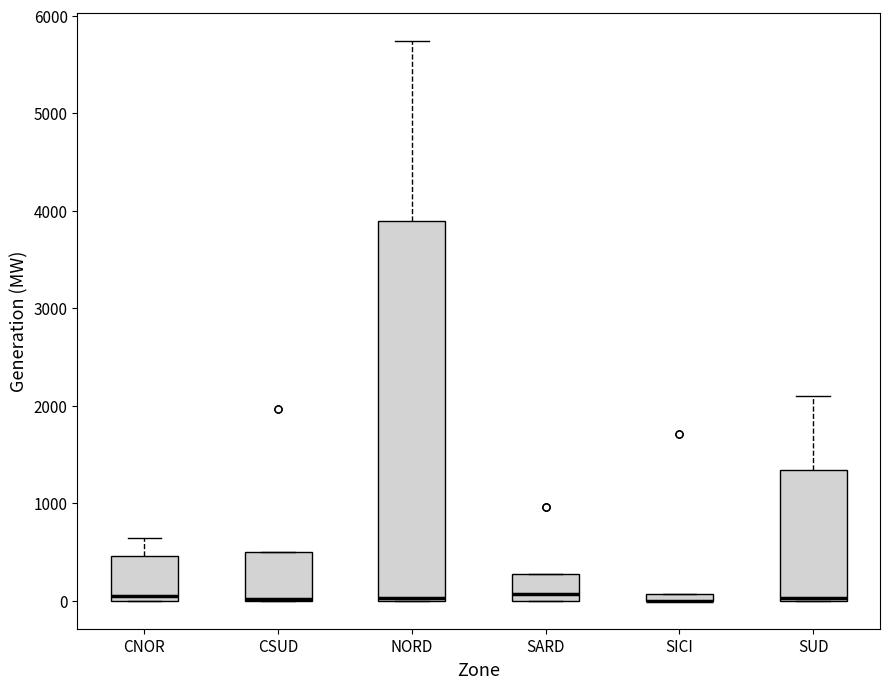

Where is the upper edge of the box for CNOR on the y-axis? The values are not printed on the chart, so give them approximately, as read against the axis.

500